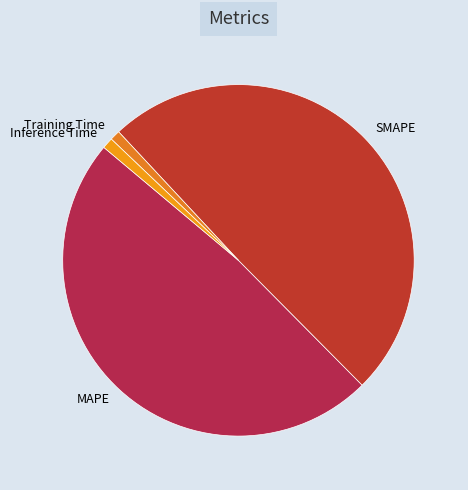

The MAPE slice represents 49% of the pie. True or false?

True